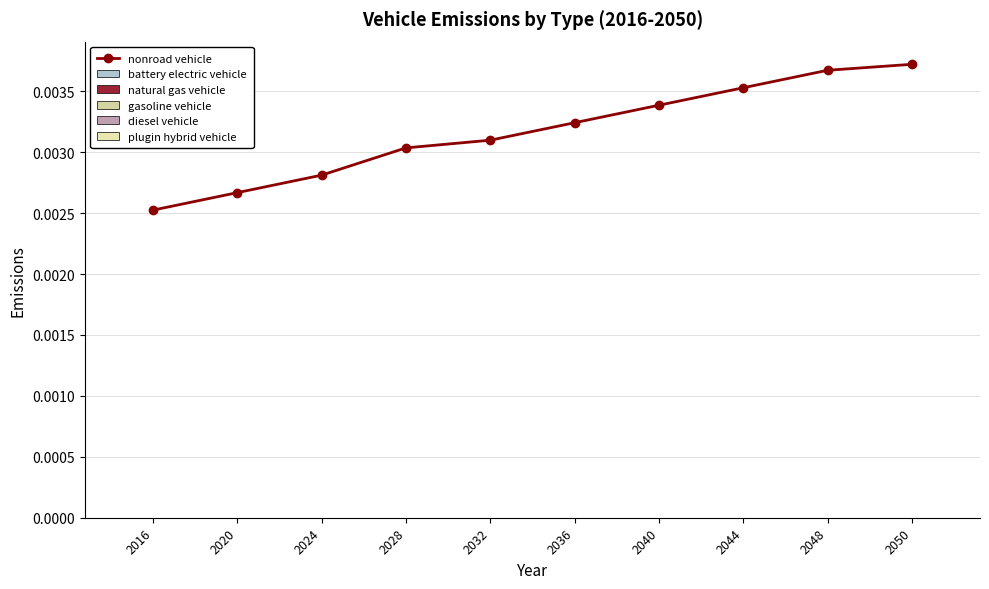

How many lines are shown in the chart?

1